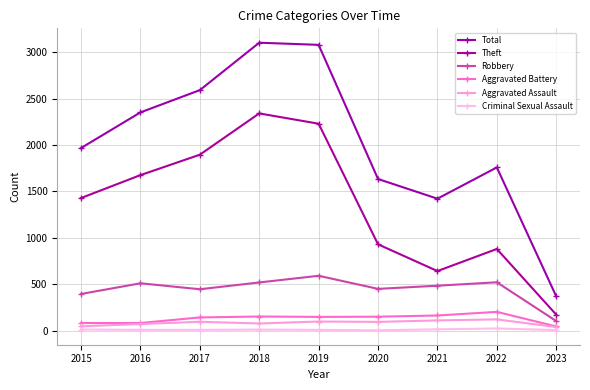

Where is Aggravated Assault nearest to the value 80?

2018